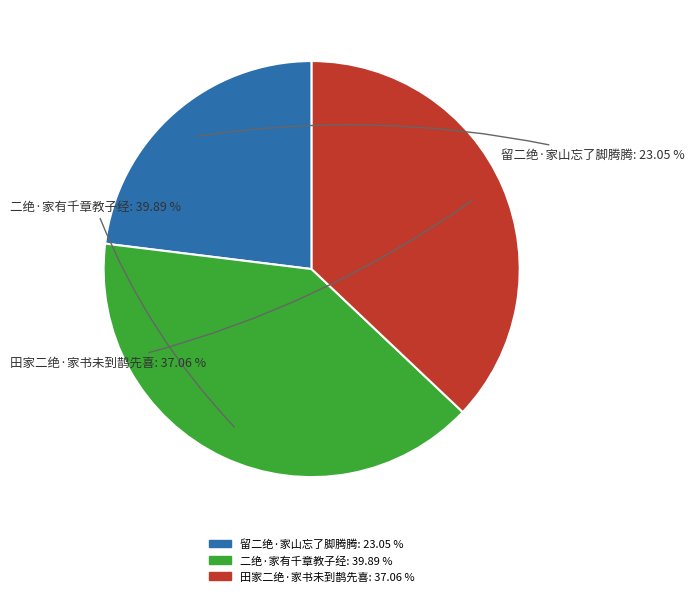

Which has a higher value, 二绝·家有千章教子经 or 田家二绝·家书未到鹊先喜?

二绝·家有千章教子经